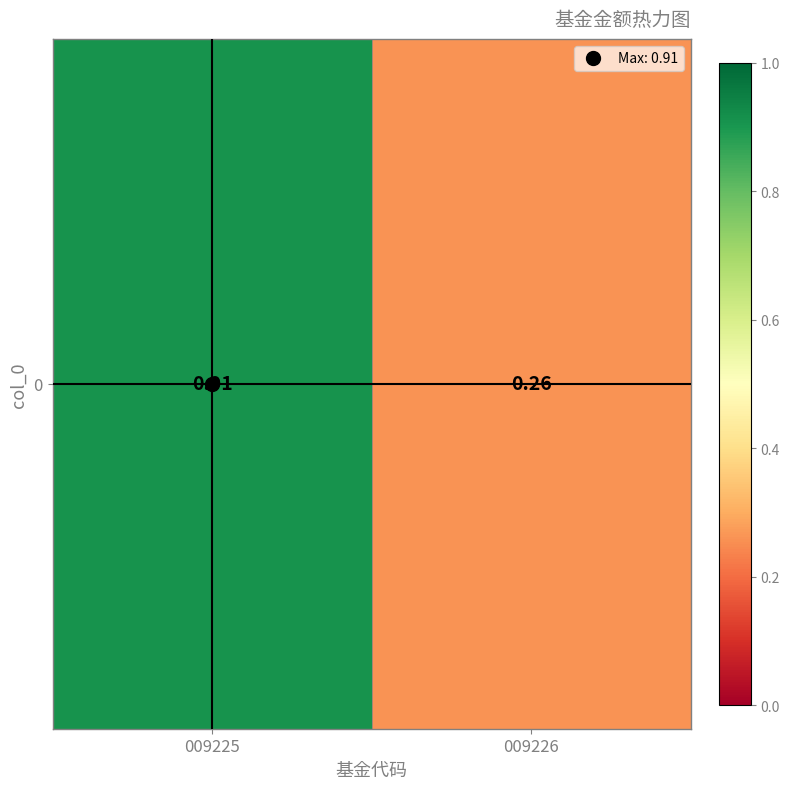

The chart shows a value of 1.5 at 009225. True or false?

False